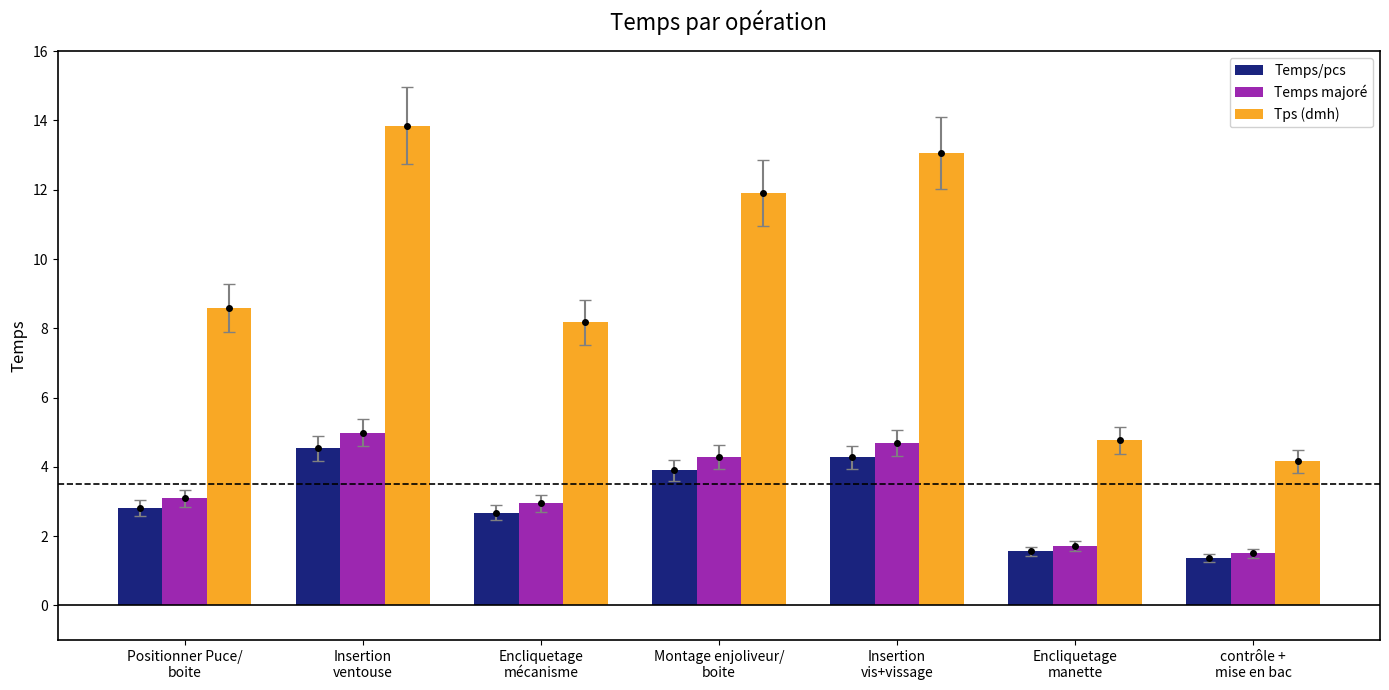

What are all the series names shown in the legend?

Temps/pcs, Temps majoré, Tps (dmh)